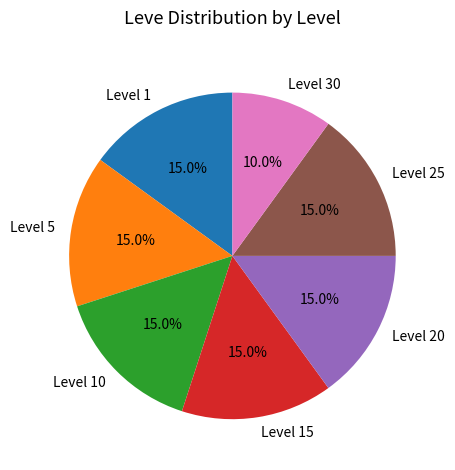

To the nearest percent, what is the average slice percentage?

14%